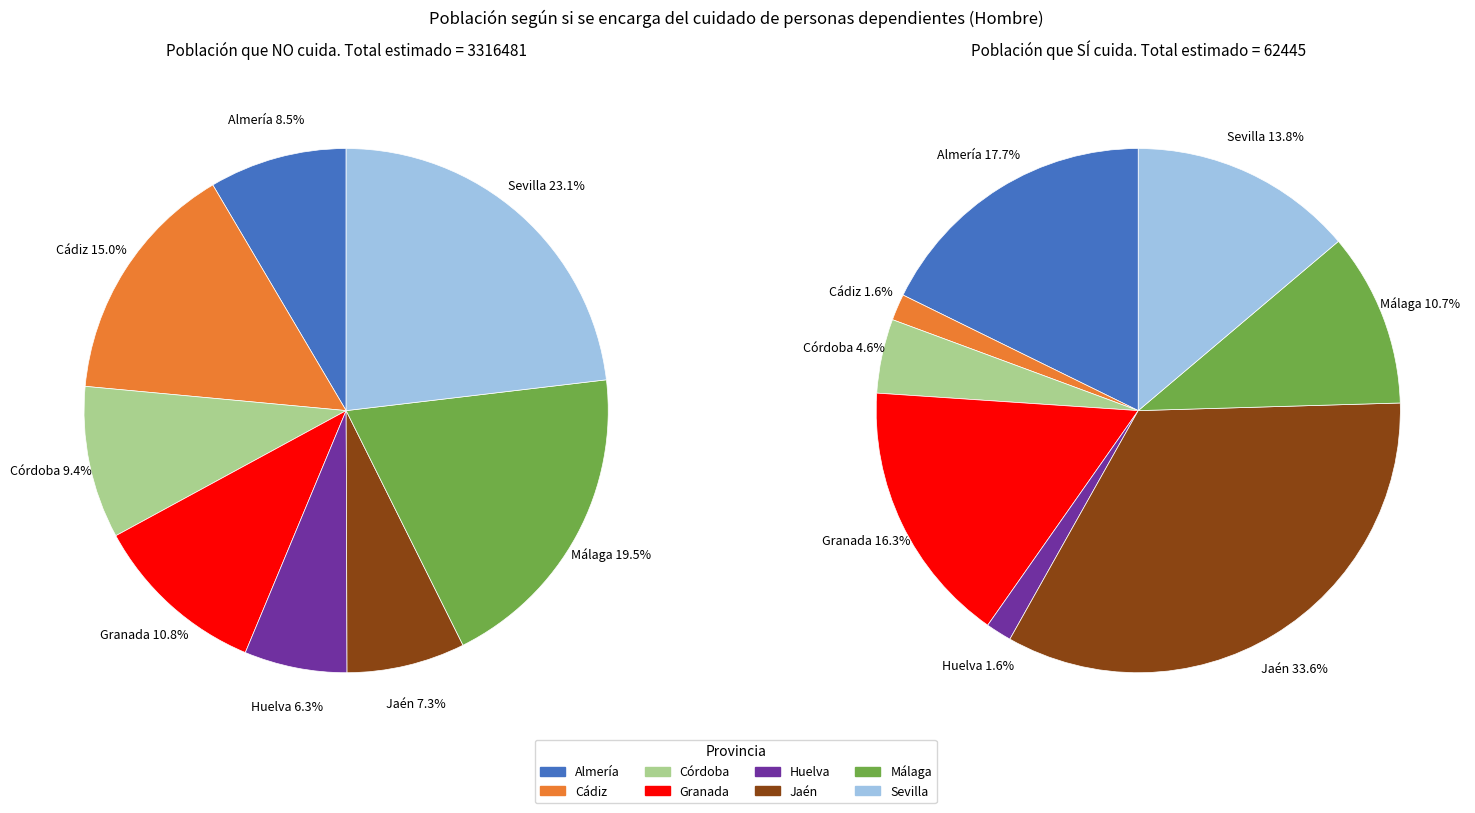

How many slices are in this pie chart?

8